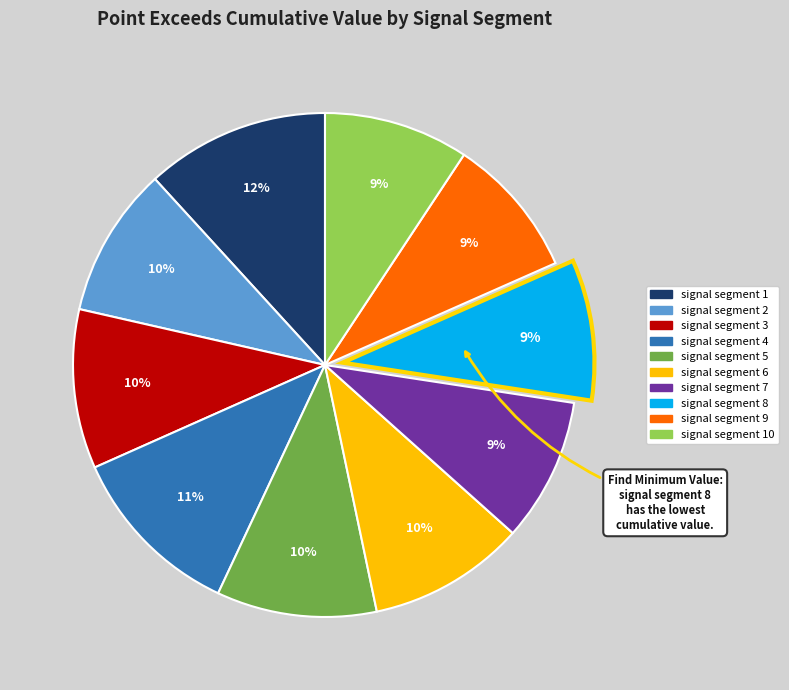

Is there any slice that represents more than half of the pie?

No